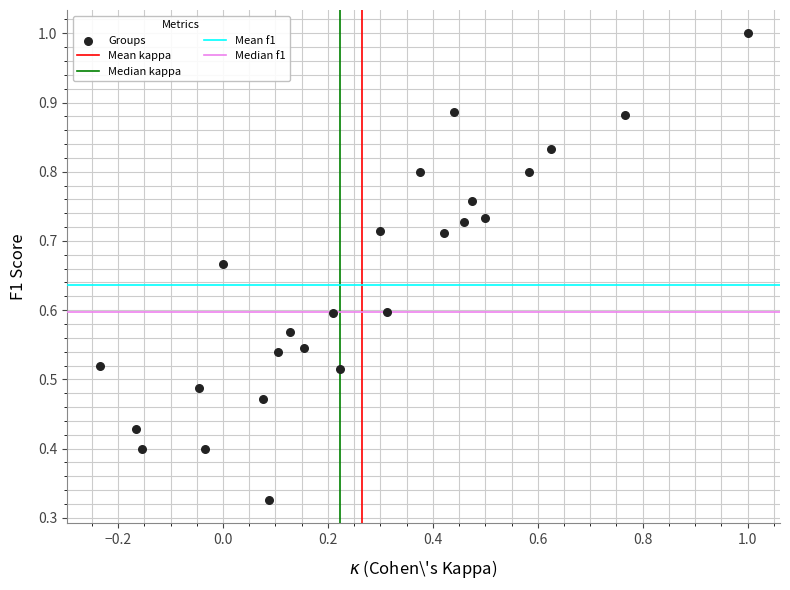

What is the range of X values (max minus min)?

1.2